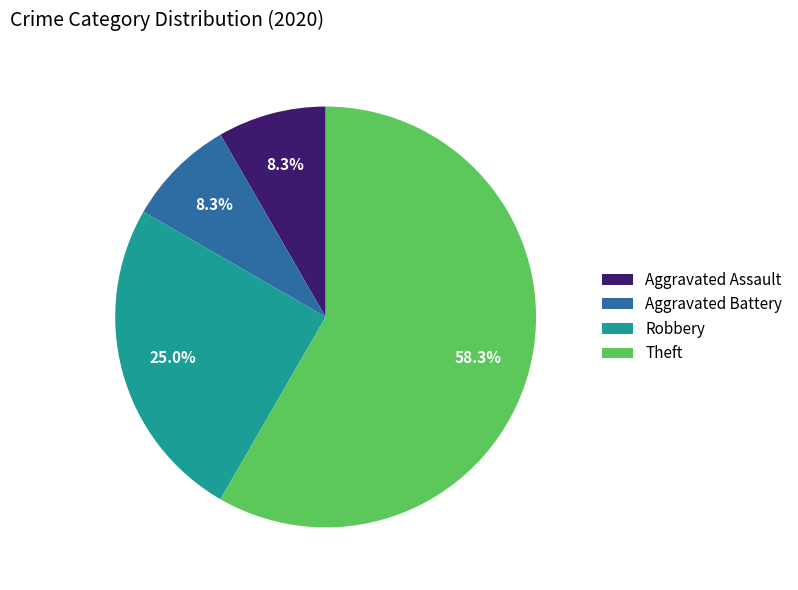

How many segments does this pie chart have?

4